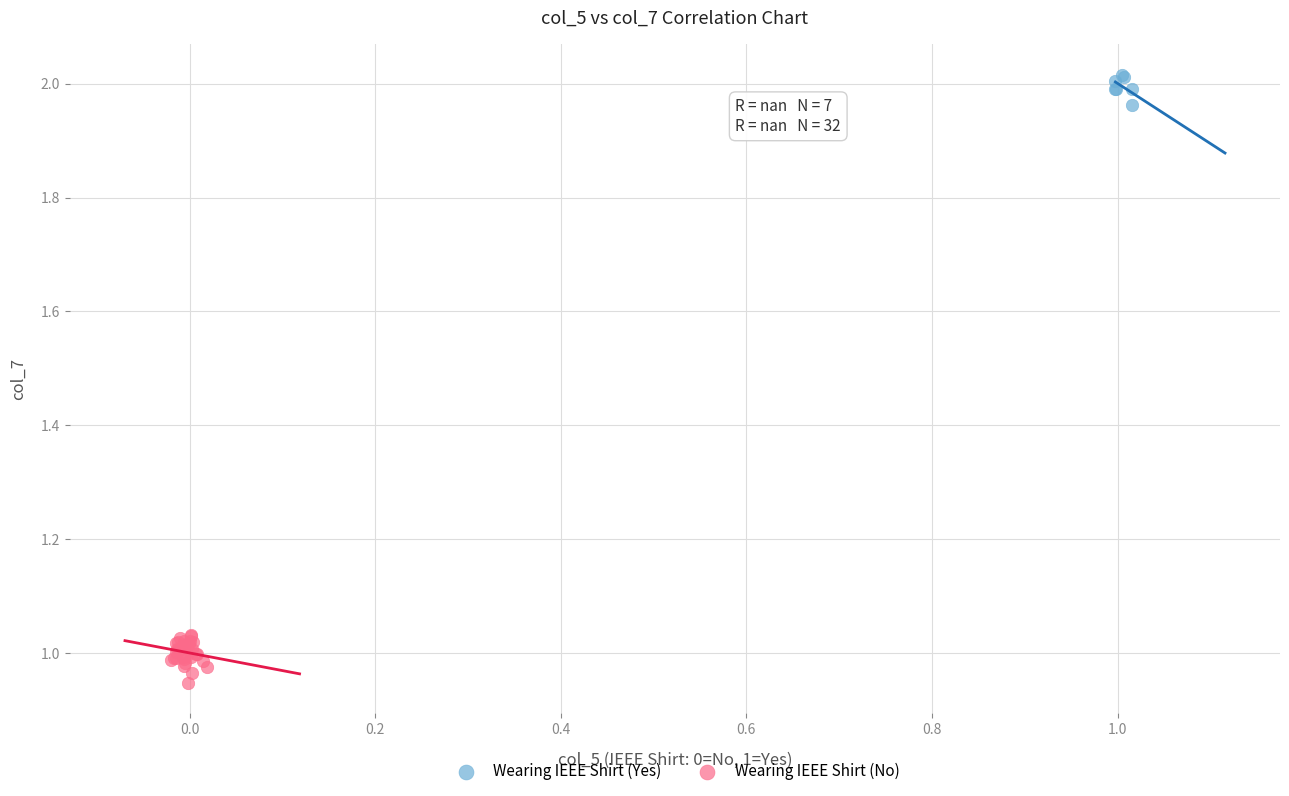

Which series contains the lowest Y value?

Wearing IEEE Shirt (No)